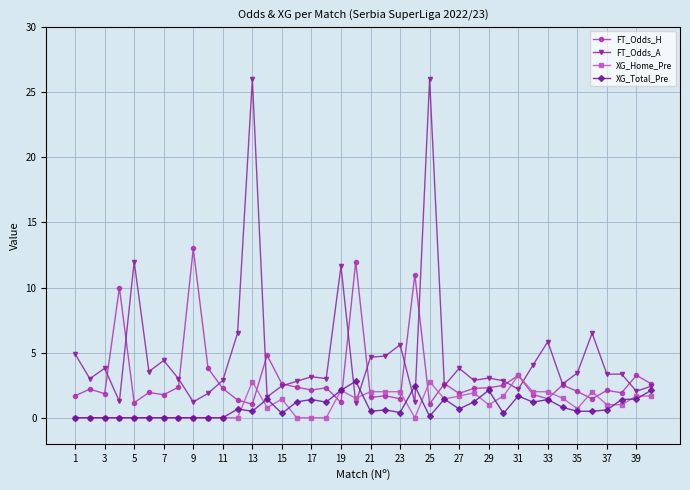

True or false: XG_Home_Pre has more than 2 points higher than both neighbors.

True